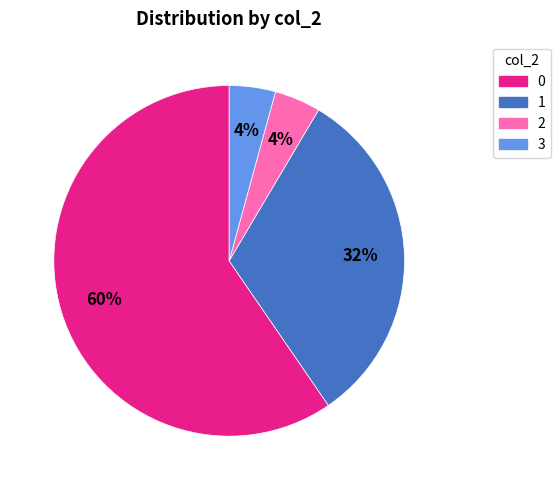

To the nearest percent, what is the average slice percentage?

25%